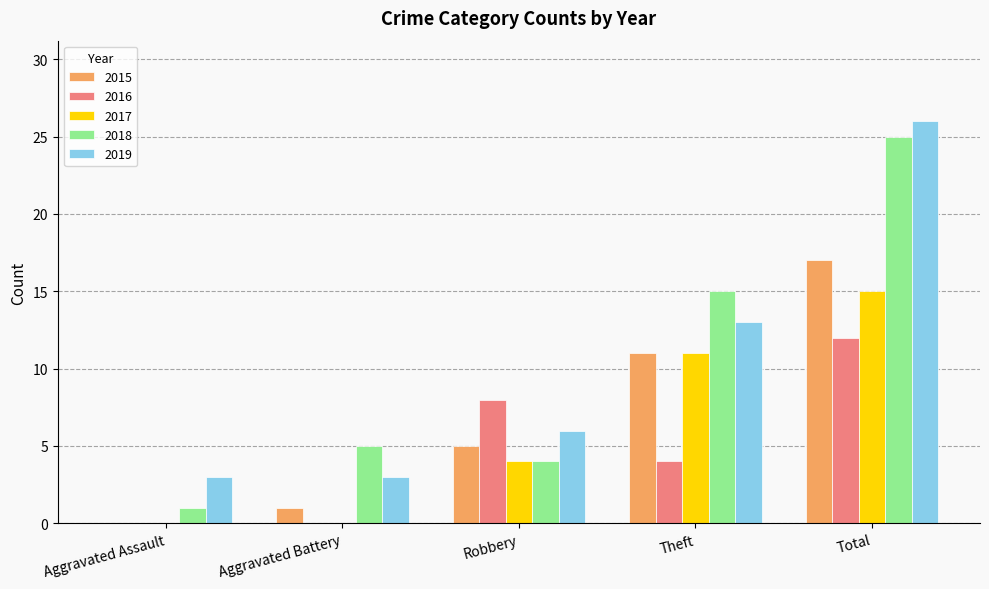

Which series changed the most between Aggravated Battery and Robbery?

2016